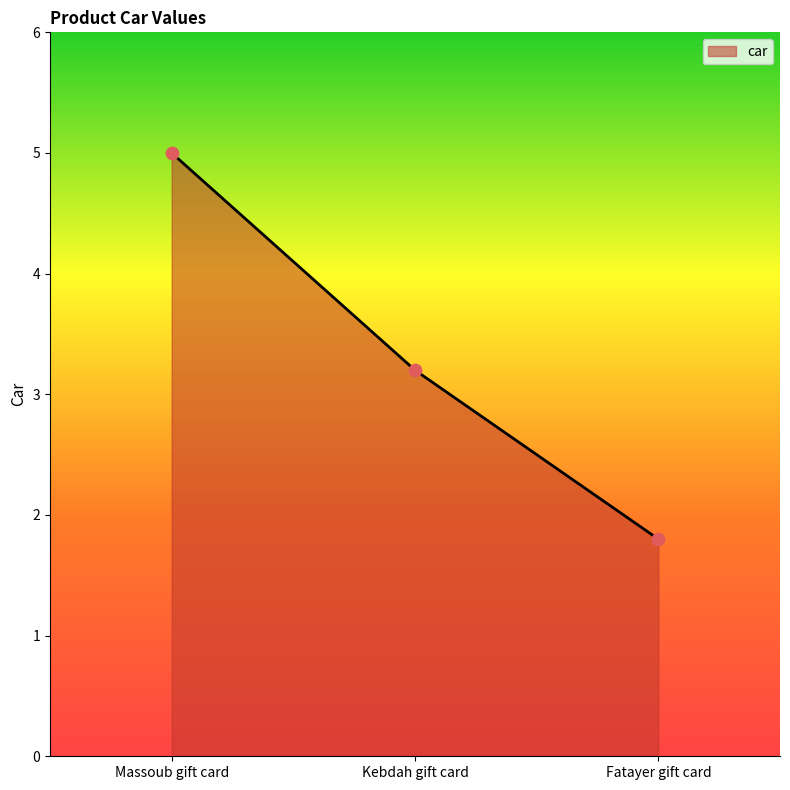

What is the change in value from Massoub gift card to Kebdah gift card?

-1.8